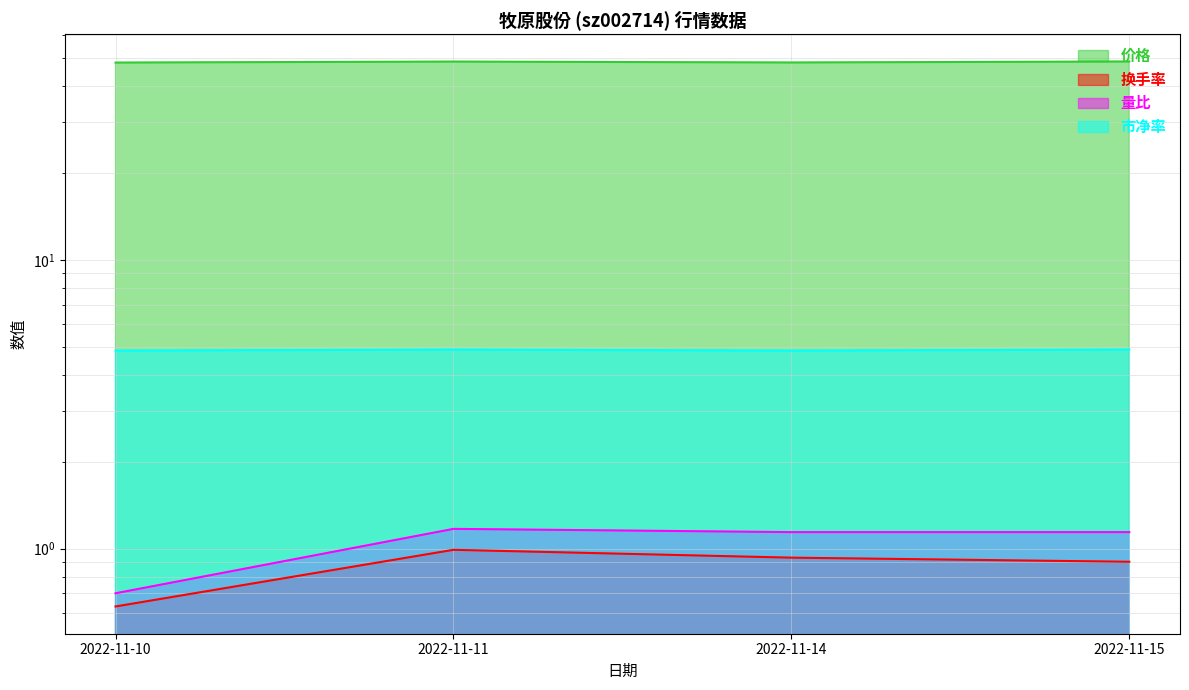

What is the difference between the maximum and minimum values in the 价格 series?

0.4